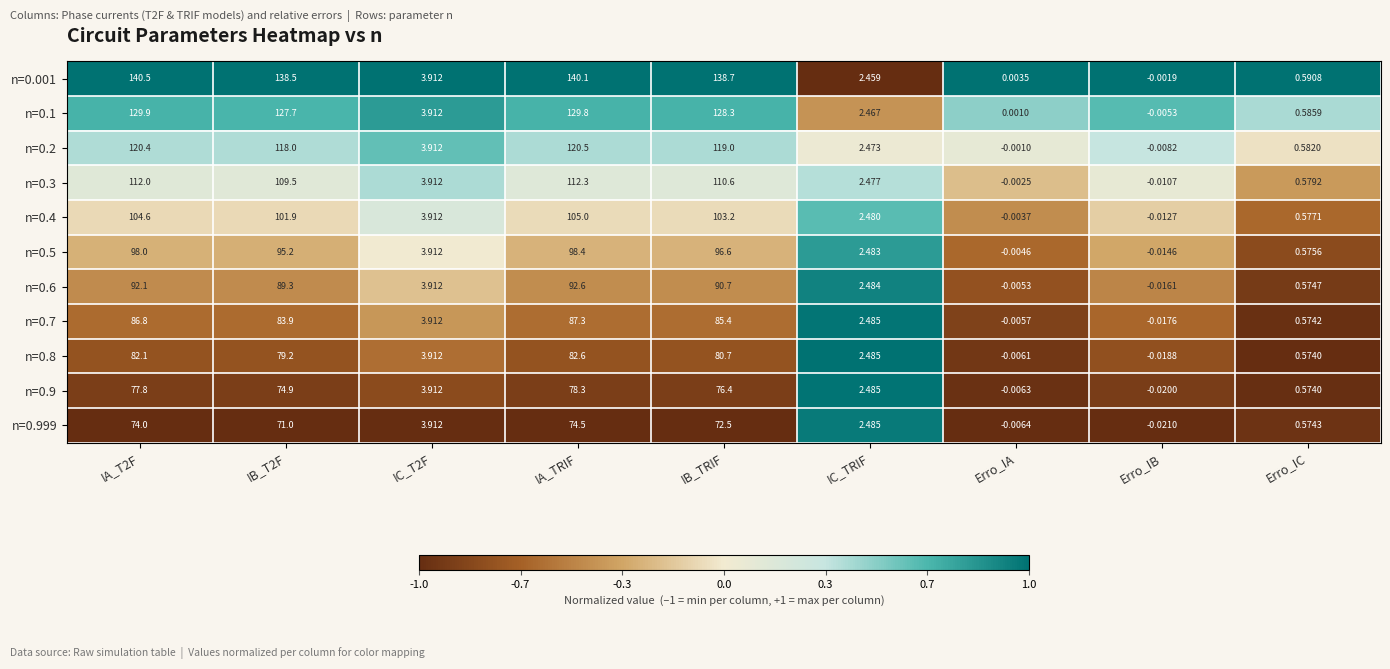

How many distinct data groups are displayed?

11